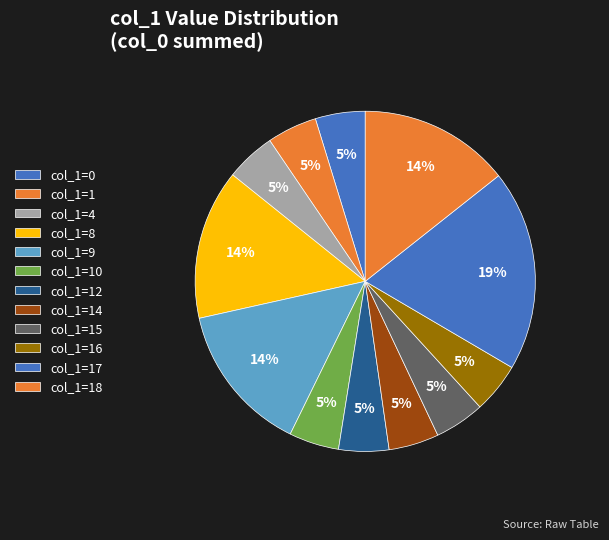

To the nearest percent, what is the average slice percentage?

8%